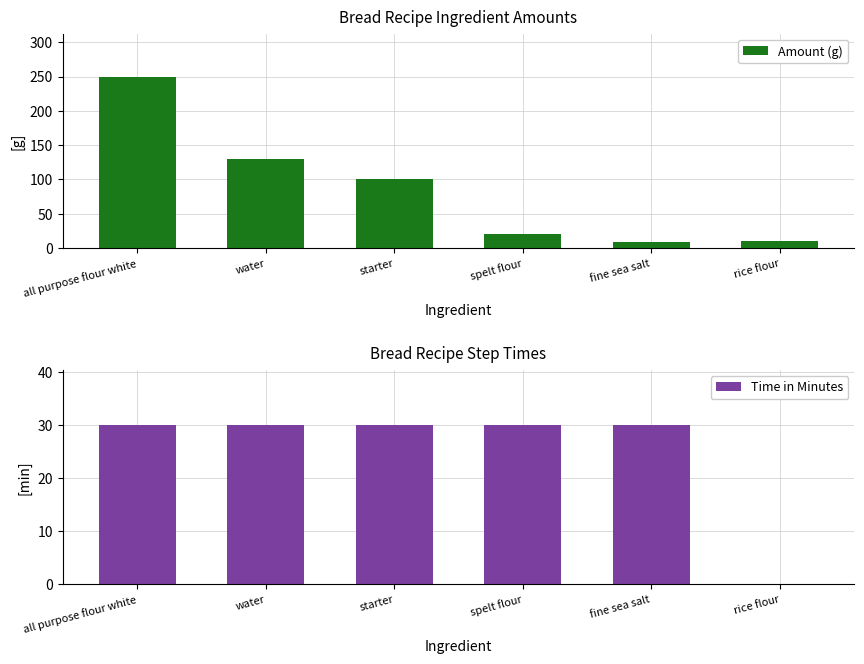

At which category is the sum across all series the highest?

all purpose flour white